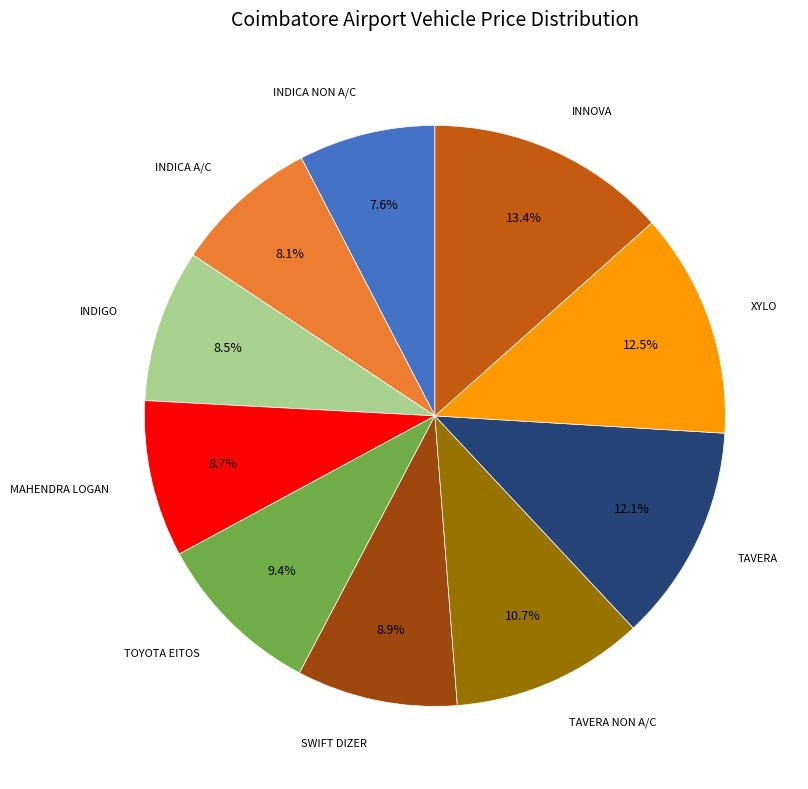

Does any single category account for the majority?

No